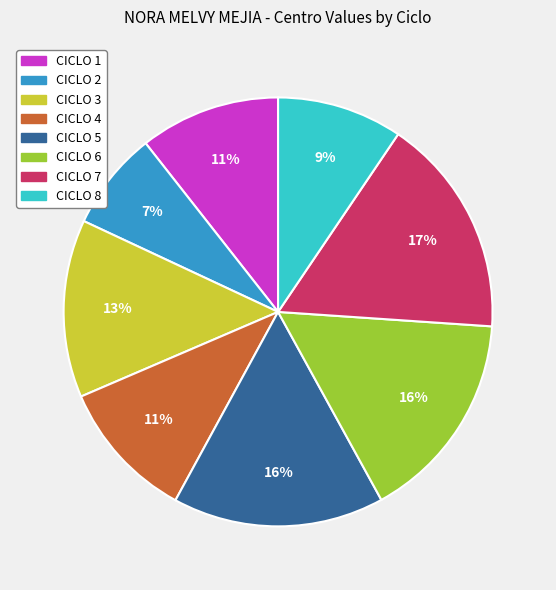

Is there any slice that represents more than half of the pie?

No